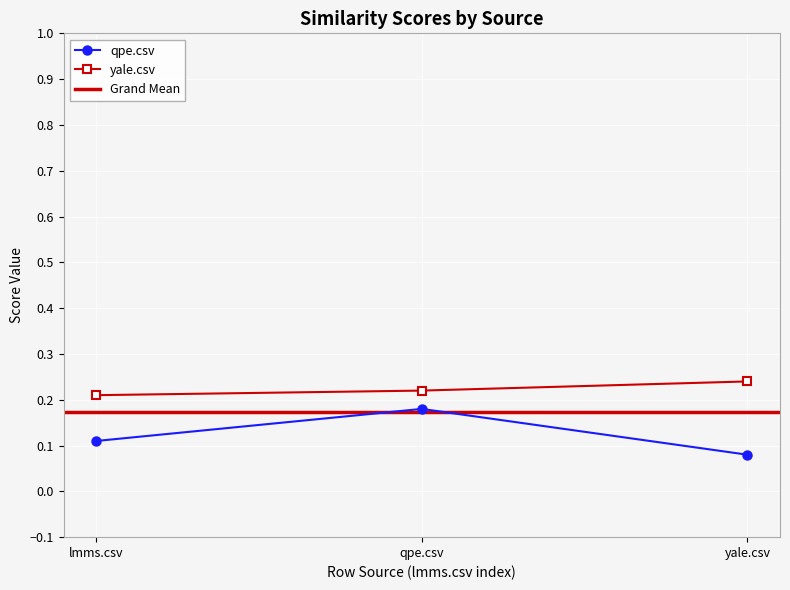

What is the average value of the qpe.csv series?

0.1